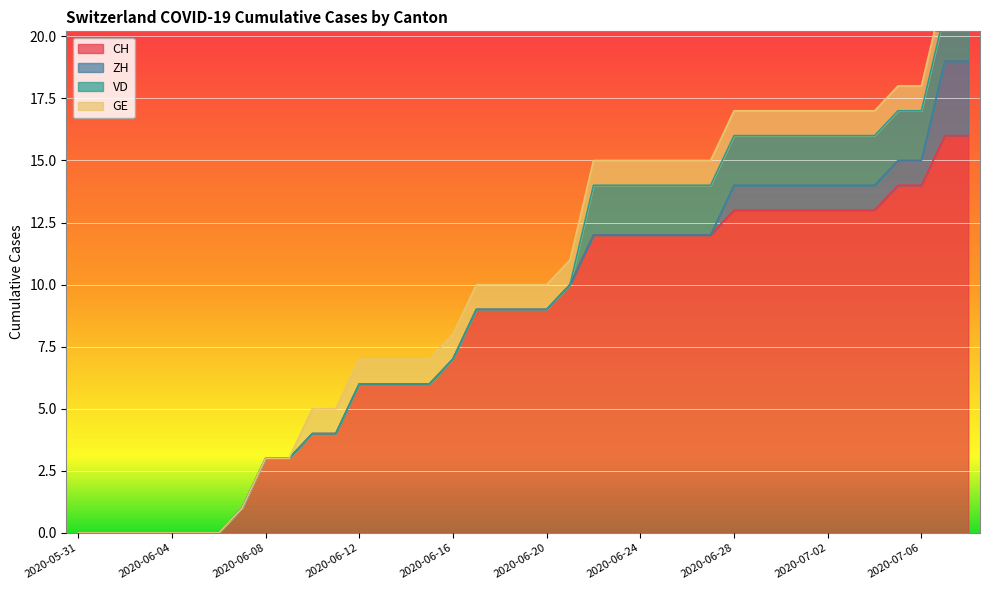

What is the highest value of the CH series?

16